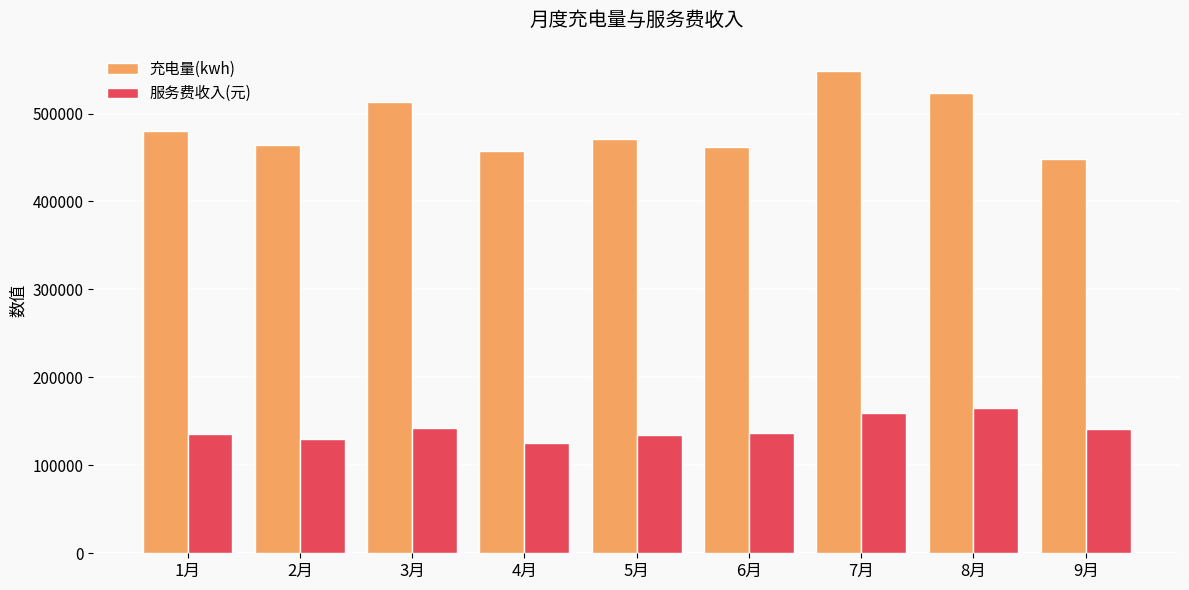

What is the sum of all 充电量(kwh) values?

4367131.5